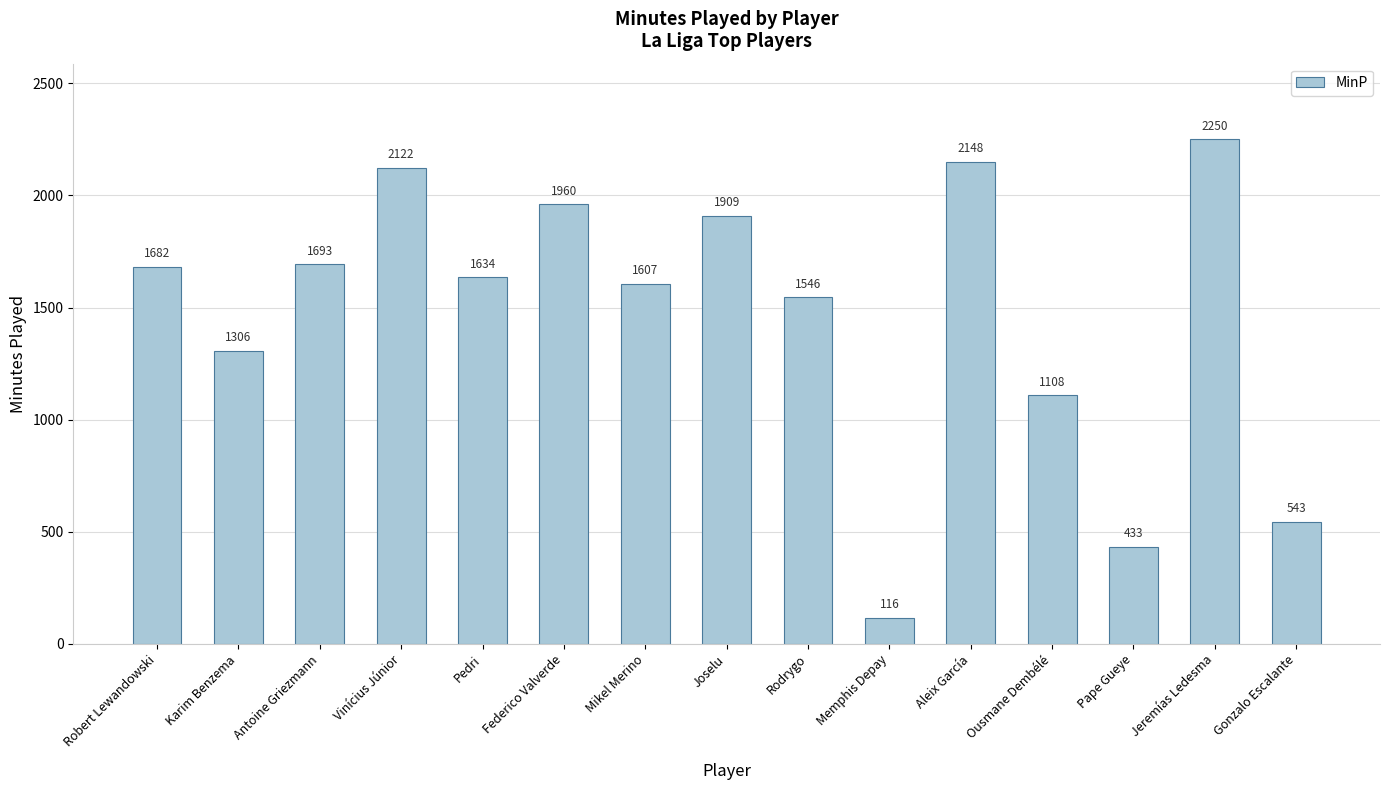

Reading left to right, list all the values displayed in this chart.

1682	1306	1693	2122	1634	1960	1607	1909	1546	116	2148	1108	433	2250	543